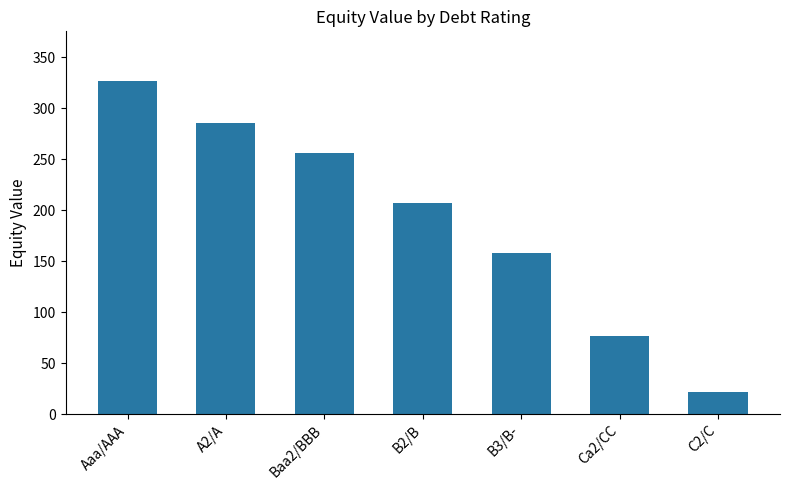

What is the value of the 3rd bar from the left?

256.1